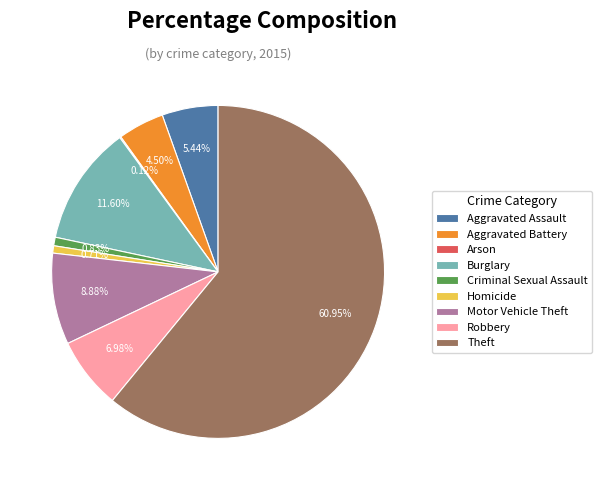

Combined, what portion of the pie is Robbery and Burglary?

18.6%